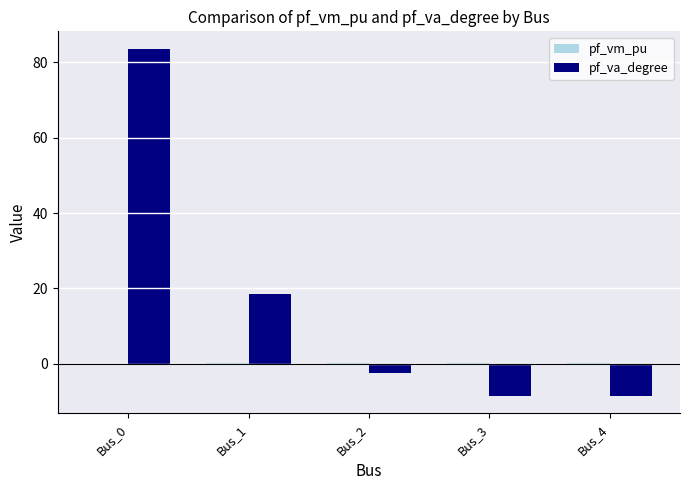

What is the difference between the pf_va_degree values at Bus_3 and Bus_2?

6.2